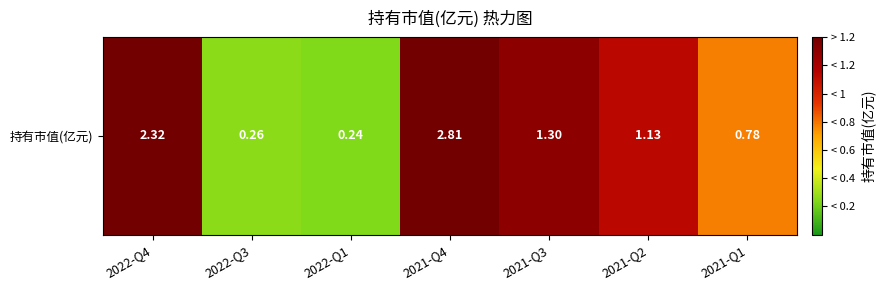

Rank the categories by value from highest to lowest.

2021-Q4, 2022-Q4, 2021-Q3, 2021-Q2, 2021-Q1, 2022-Q3, 2022-Q1